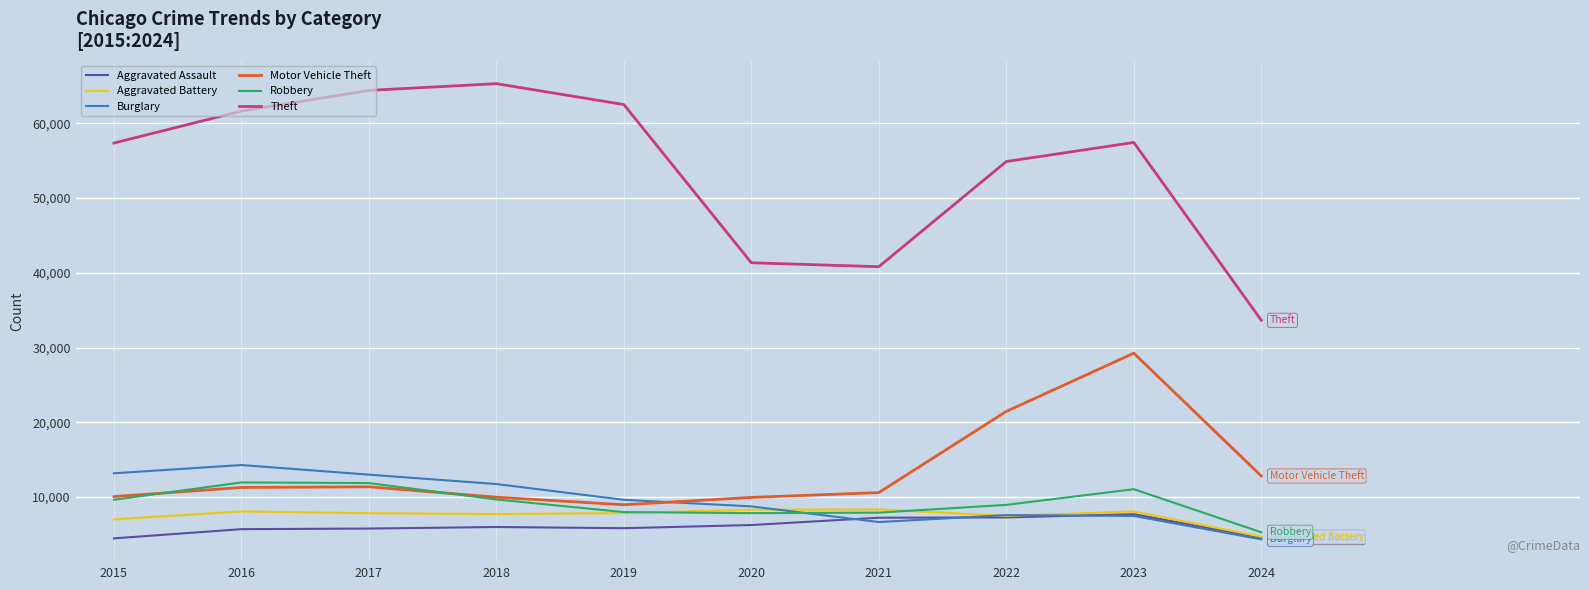

True or false: Motor Vehicle Theft and Aggravated Battery intersect in this chart.

False